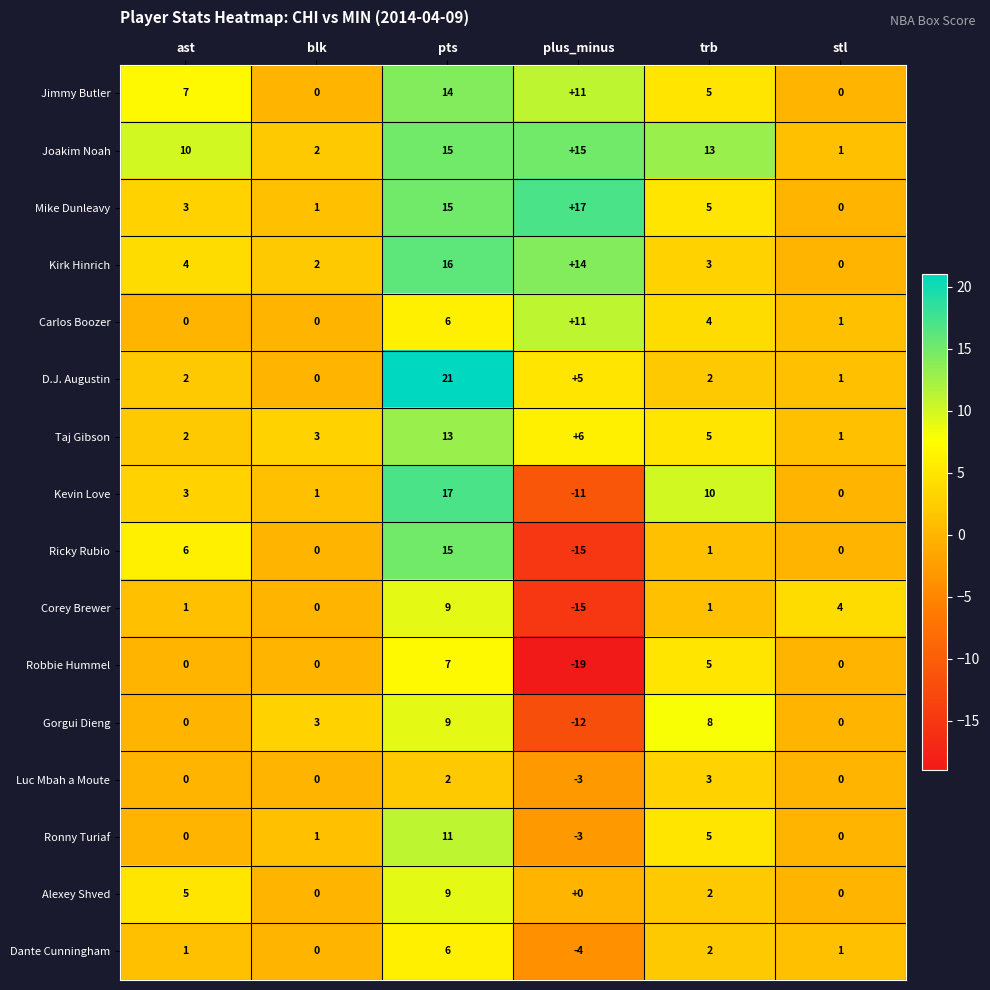

Count the Jimmy Butler values in the range 0 to 11.

5